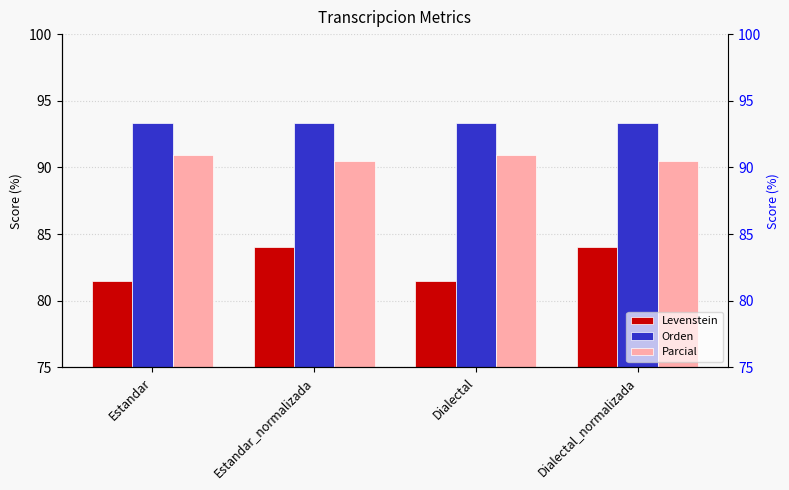

What is the label of the 1st bar from the left?

Estandar